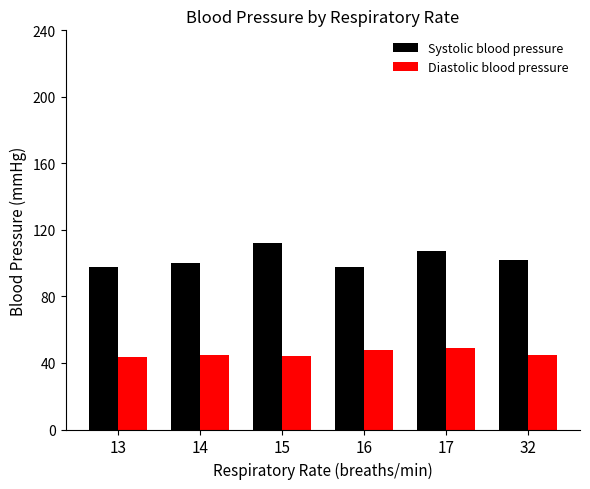

How many groups of bars are there?

6